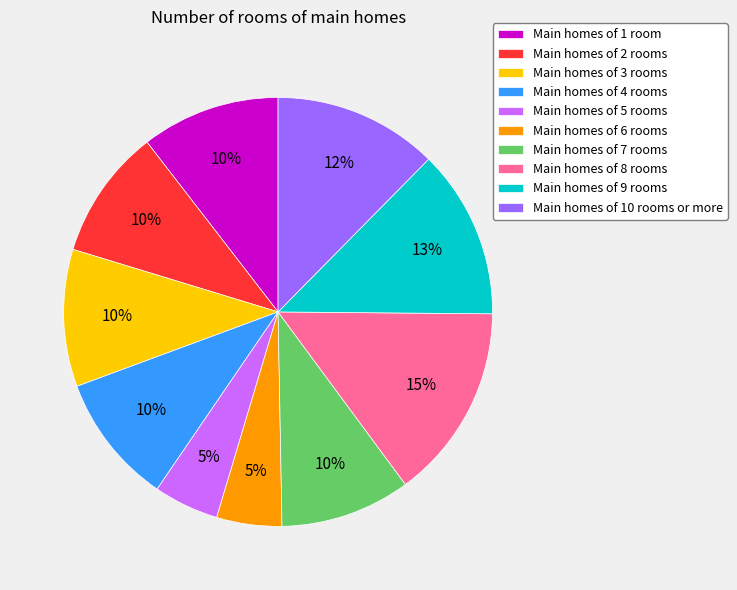

Which slice is the largest?

Main homes of 8 rooms